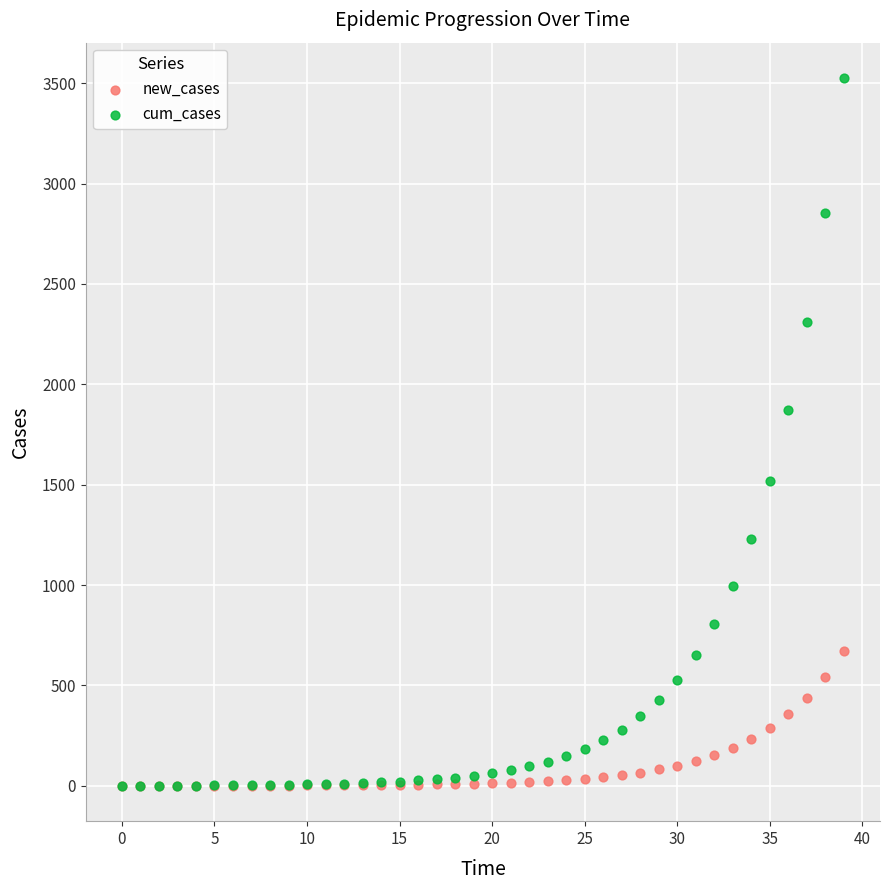

What are all the series names shown in the legend?

new_cases, cum_cases